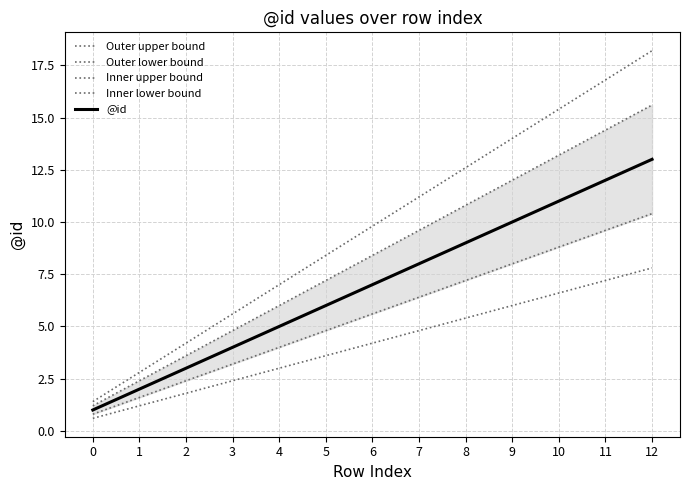

What is the minimum value shown in the chart?

0.6